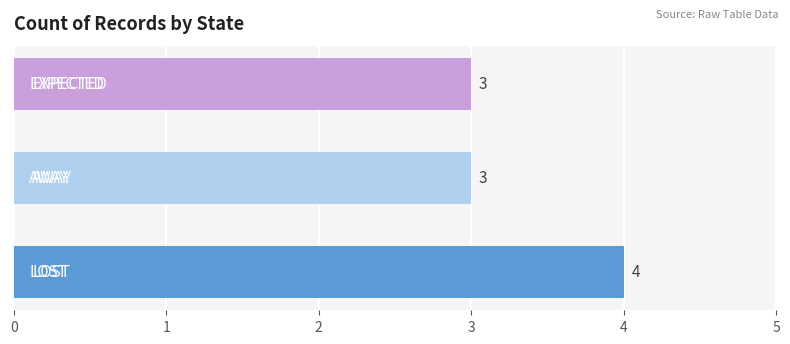

Count the number of values greater than 3.

1